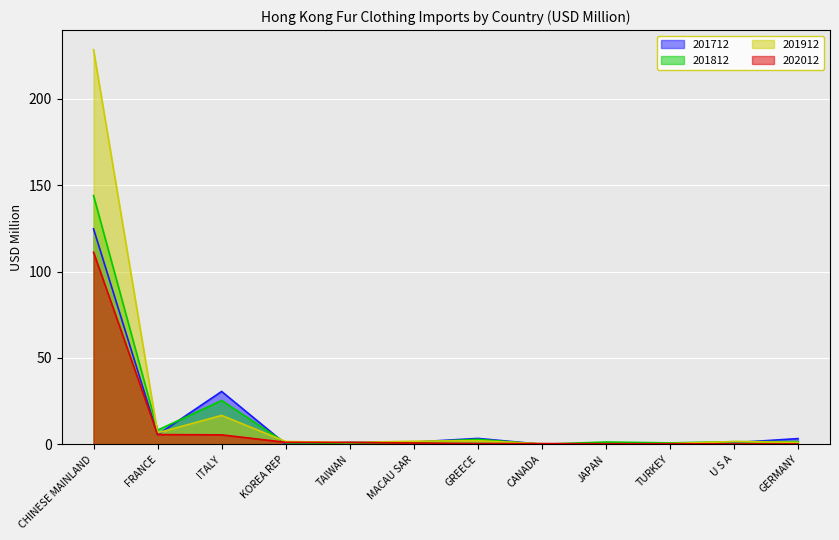

Is it true that 201812 equals 0.8 at KOREA REP?

True